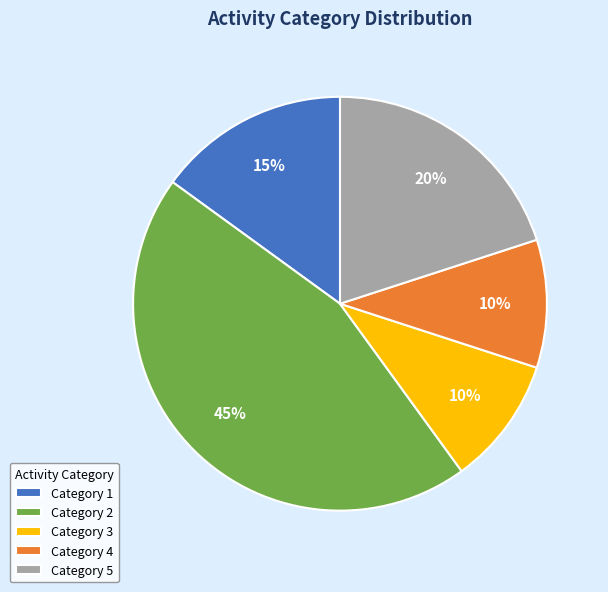

Combined, do Category 1 and Category 4 account for over 50%?

No